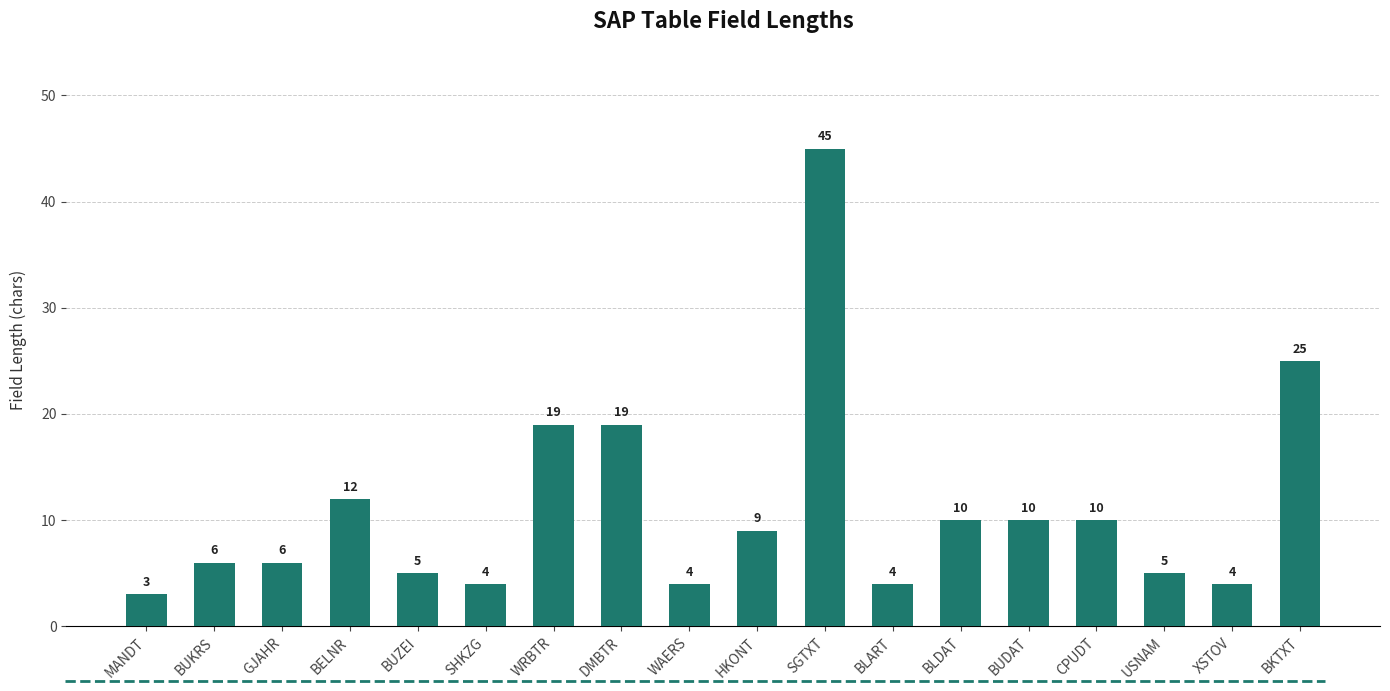

Where is the data nearest to the value 24?

BKTXT